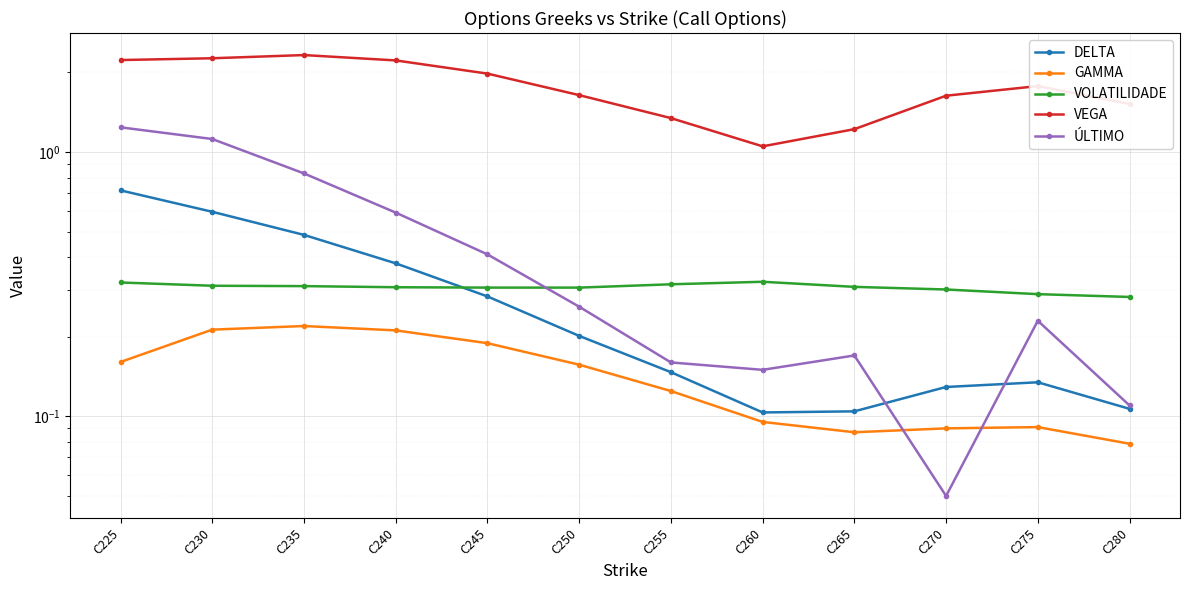

What is the lowest value of the DELTA series?

0.1